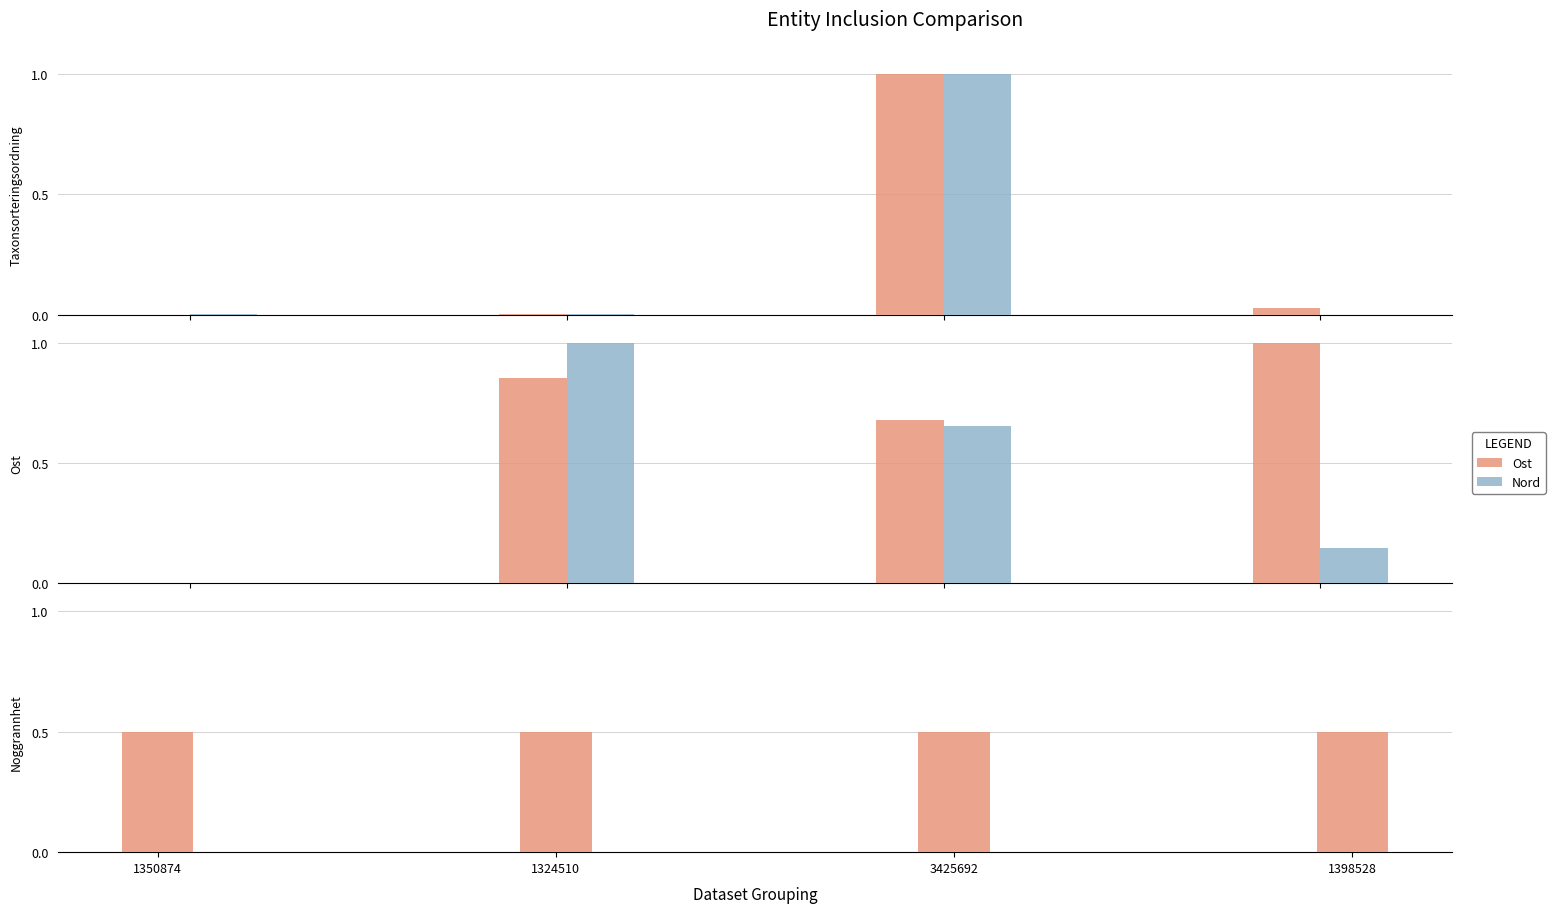

Which category has the lowest value in the Ost series?

1350874